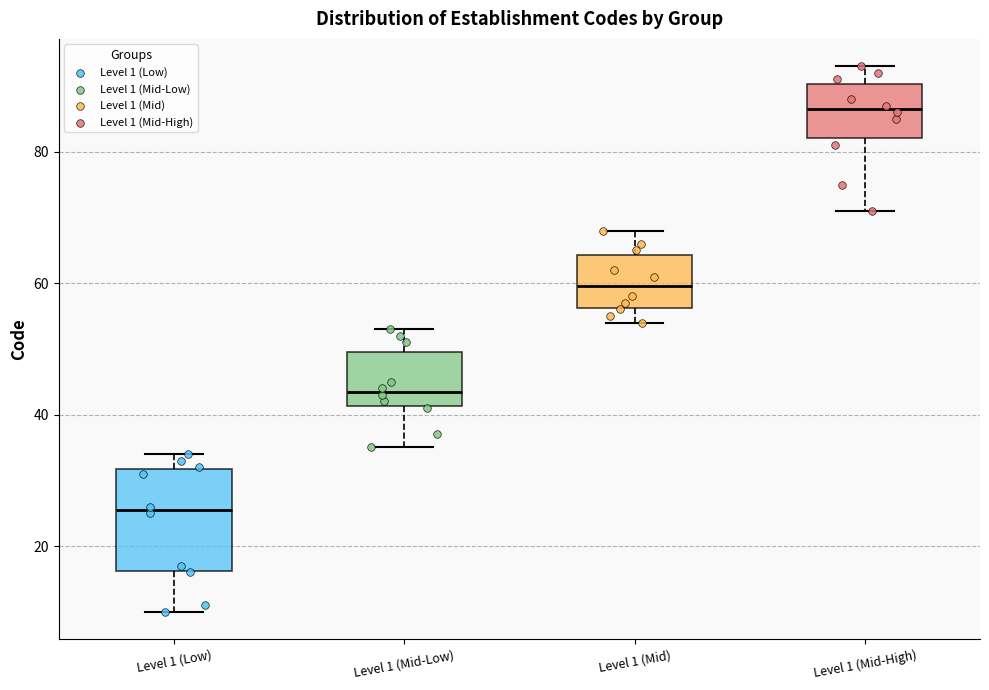

Reading left to right, transcribe this box plot: for each box, give where its median line is, the range the box spans, and where its two whiskers end, as read against the y-axis. The values are not printed on the chart, so give them approximately, as read against the axis.

Level 1 (Low): median 26, box 16 to 32, whiskers 10 to 34
Level 1 (Mid-Low): median 44, box 42 to 50, whiskers 36 to 54
Level 1 (Mid): median 60, box 56 to 64, whiskers 54 to 68
Level 1 (Mid-High): median 86, box 82 to 90, whiskers 72 to 94